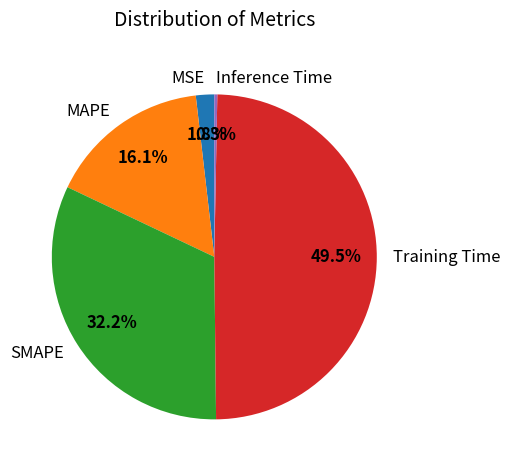

Rank the categories by value from lowest to highest.

Inference Time, MSE, MAPE, SMAPE, Training Time